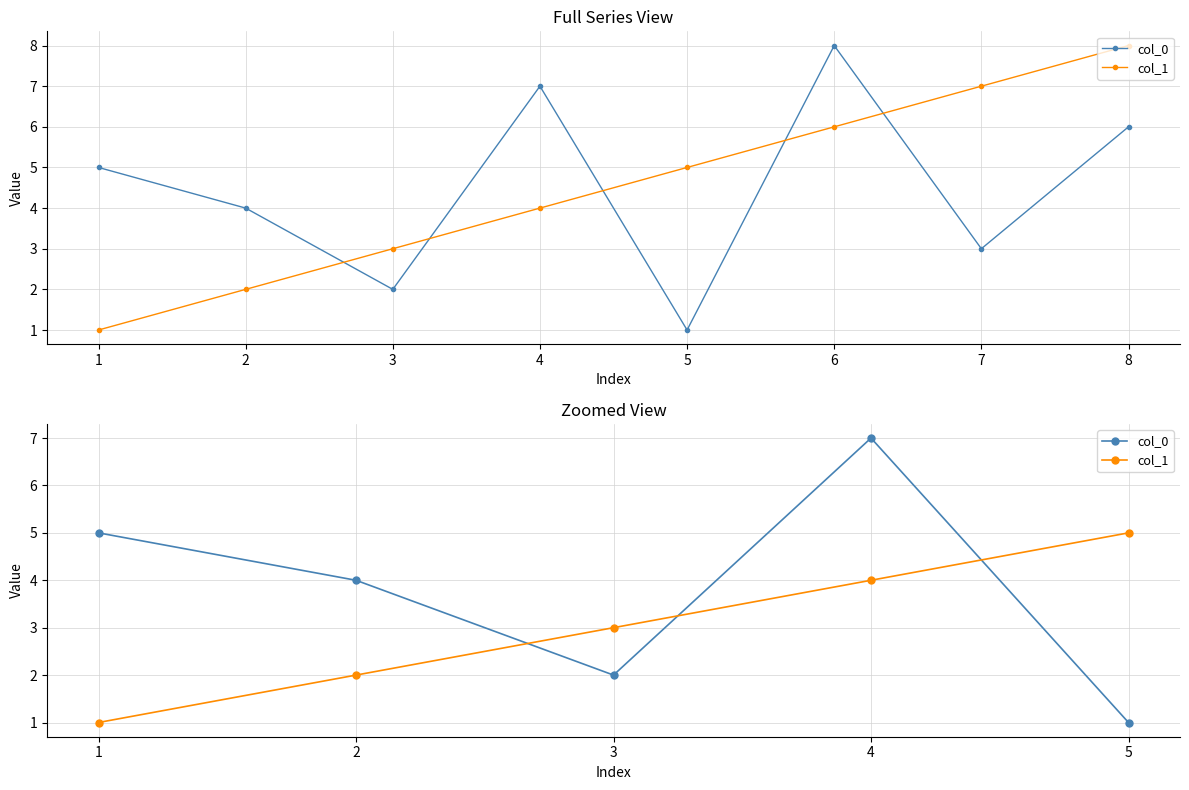

Which label corresponds to the largest value in the chart?

4